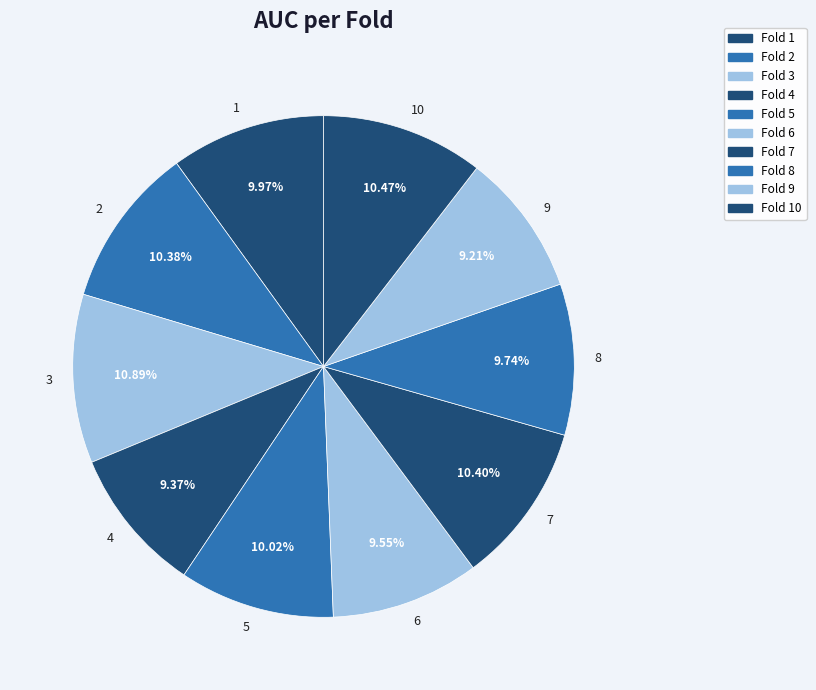

Is there a majority slice in this chart?

No